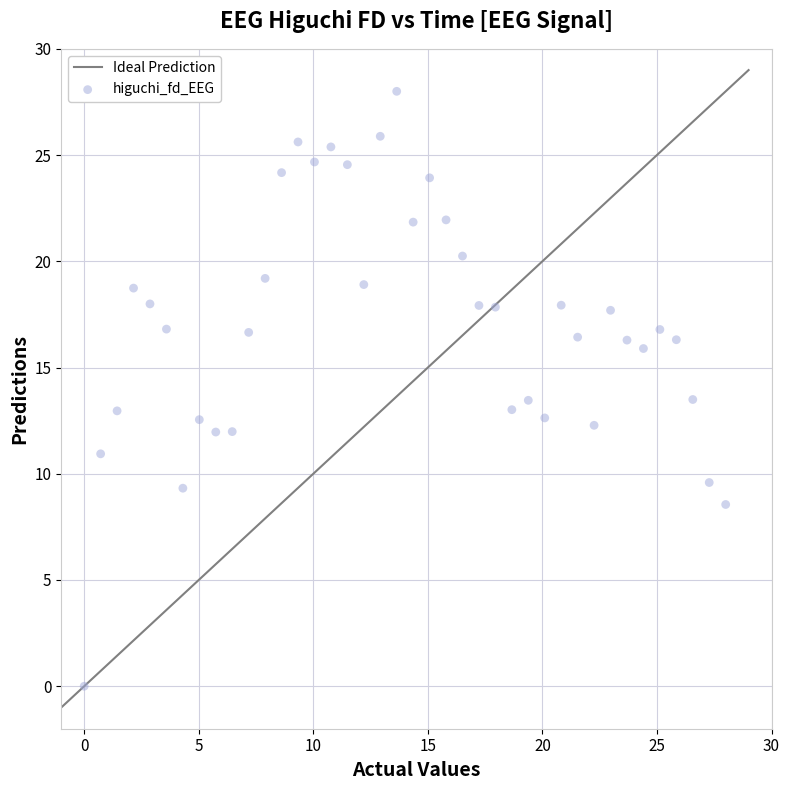

What is the range of Y values (max minus min)?

28.0